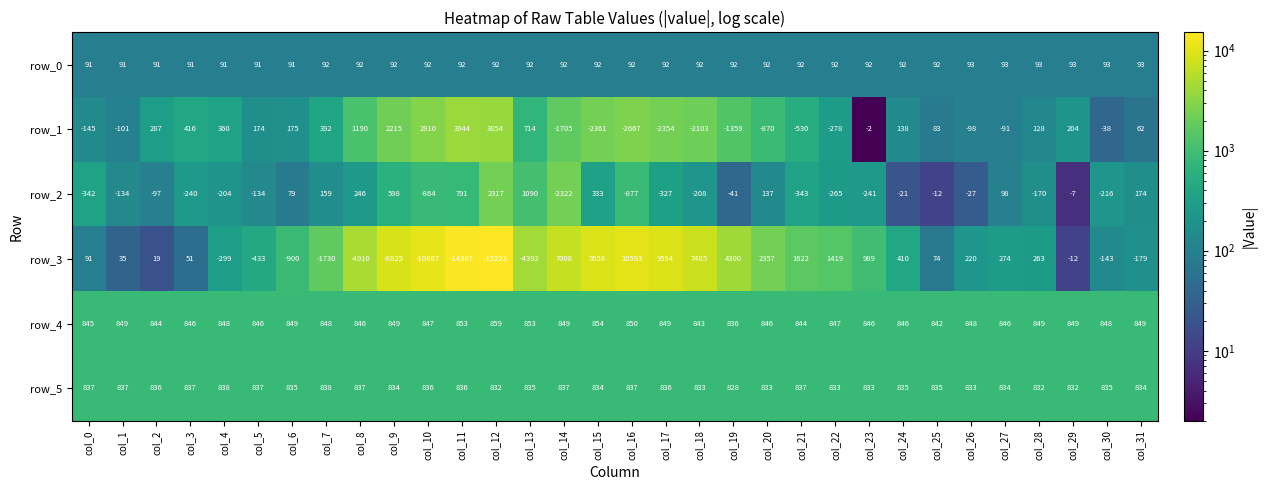

At which category is the sum across all series the highest?

col_15